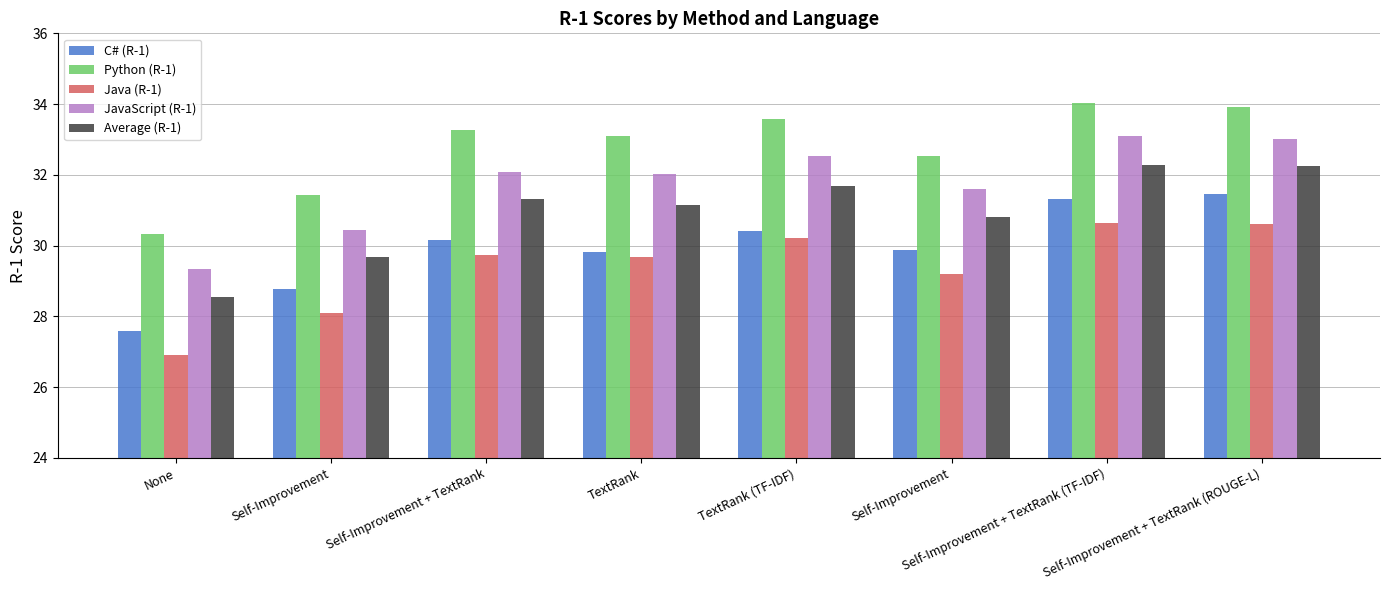

What is the label of the 7th bar from the left?

Self-Improvement + TextRank (TF-IDF)